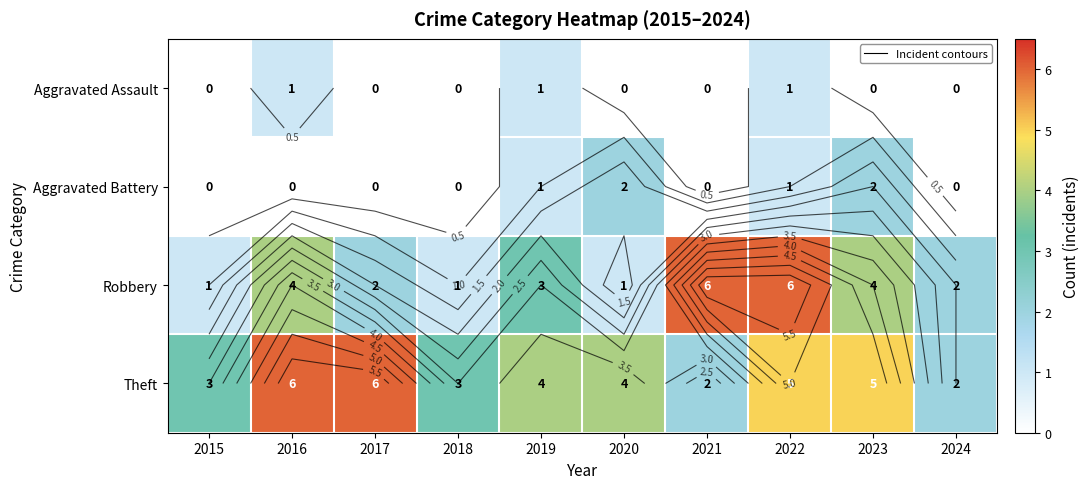

Which series changed the most between 2019 and 2020?

Robbery